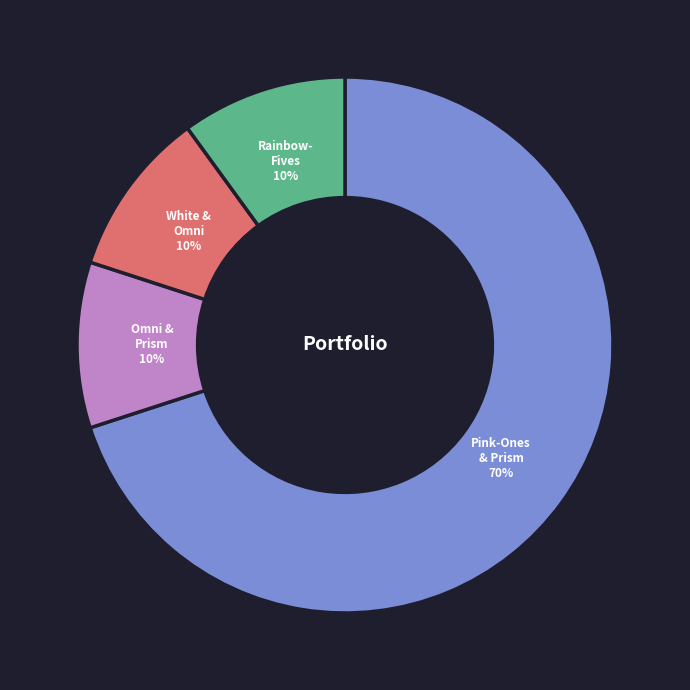

Count the number of slices in the pie.

4